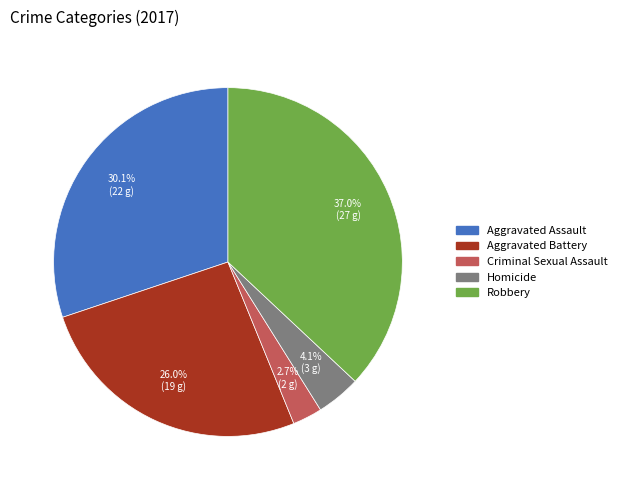

To the nearest percent, what is the difference between the largest and smallest slice percentages?

34%